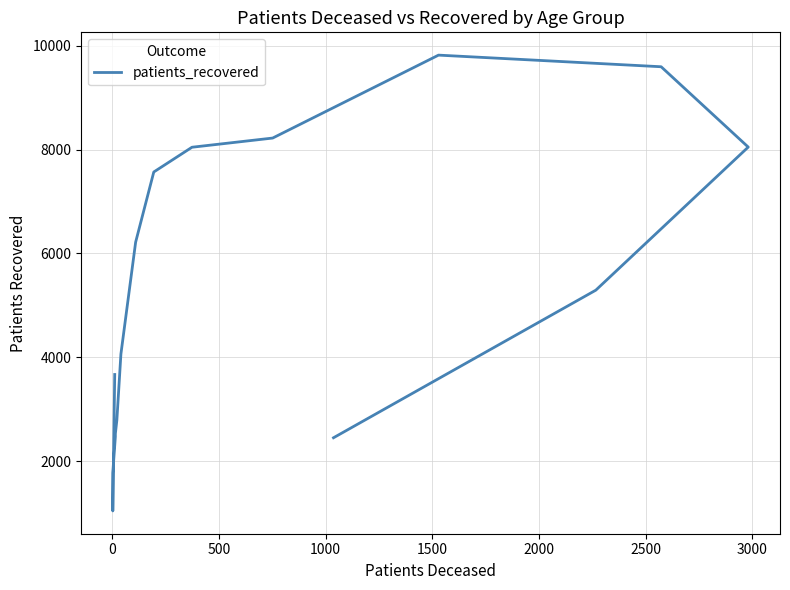

How many series are shown in this chart?

1